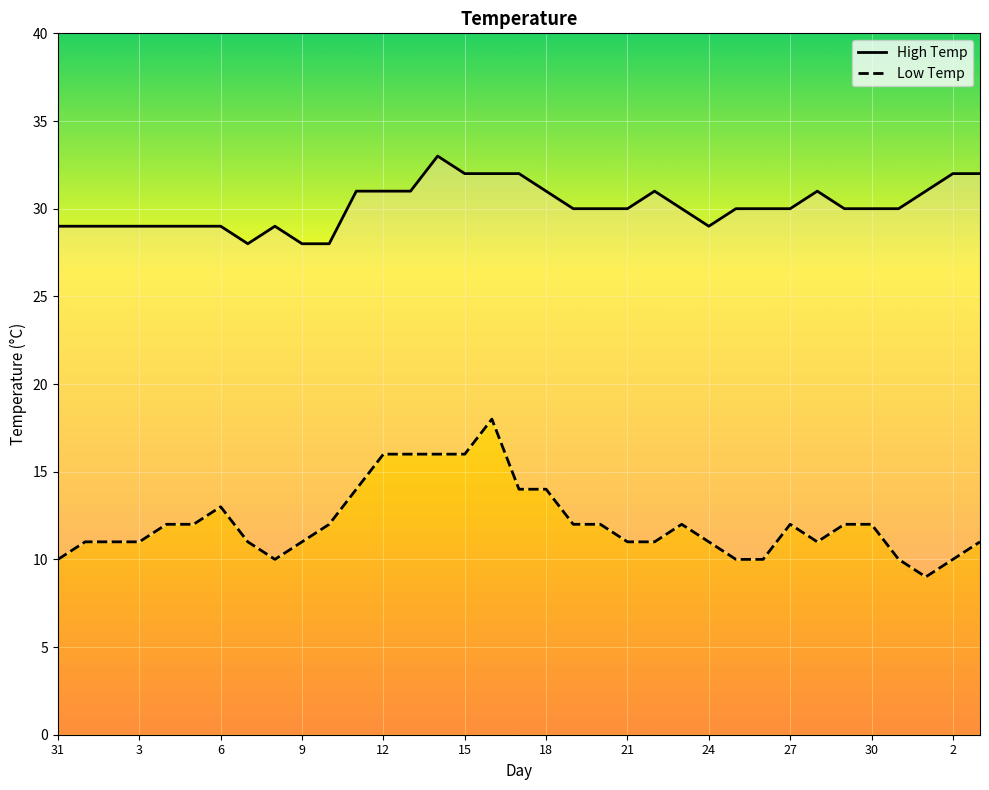

What is the sum of all Low Temp values?

424